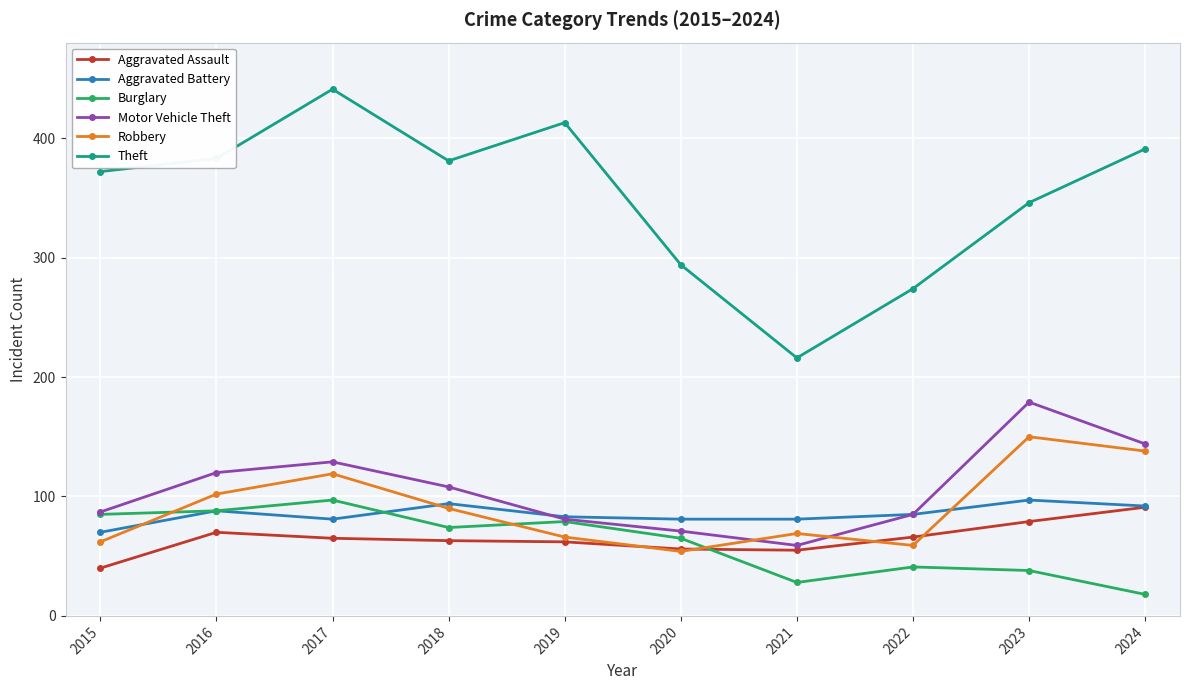

True or false: Aggravated Battery has more than 1 interior local peaks.

True